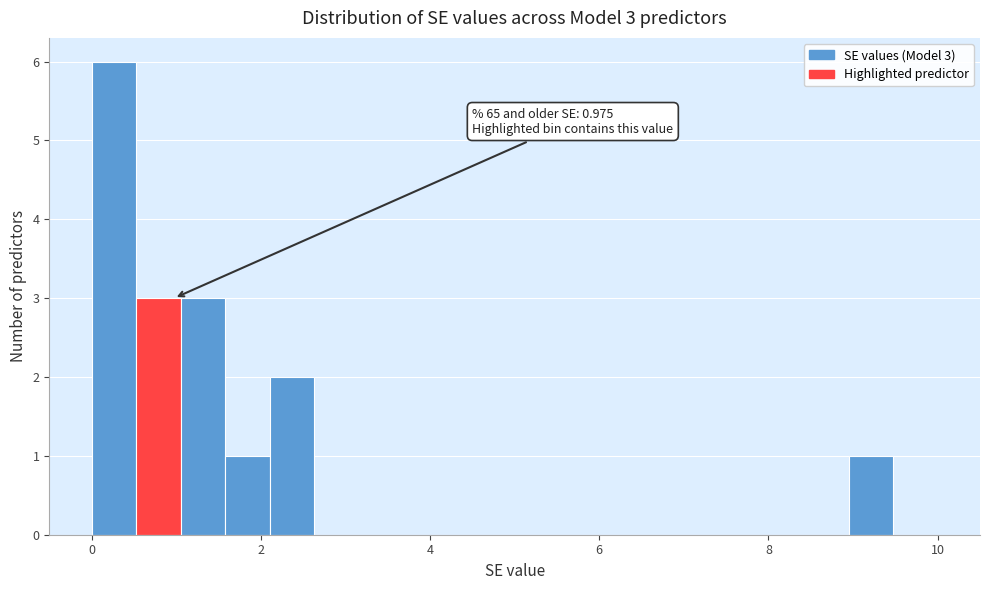

Around what value on the x-axis is the tallest bar? Give the approximate position of its centre, as read against the axis.

0.2